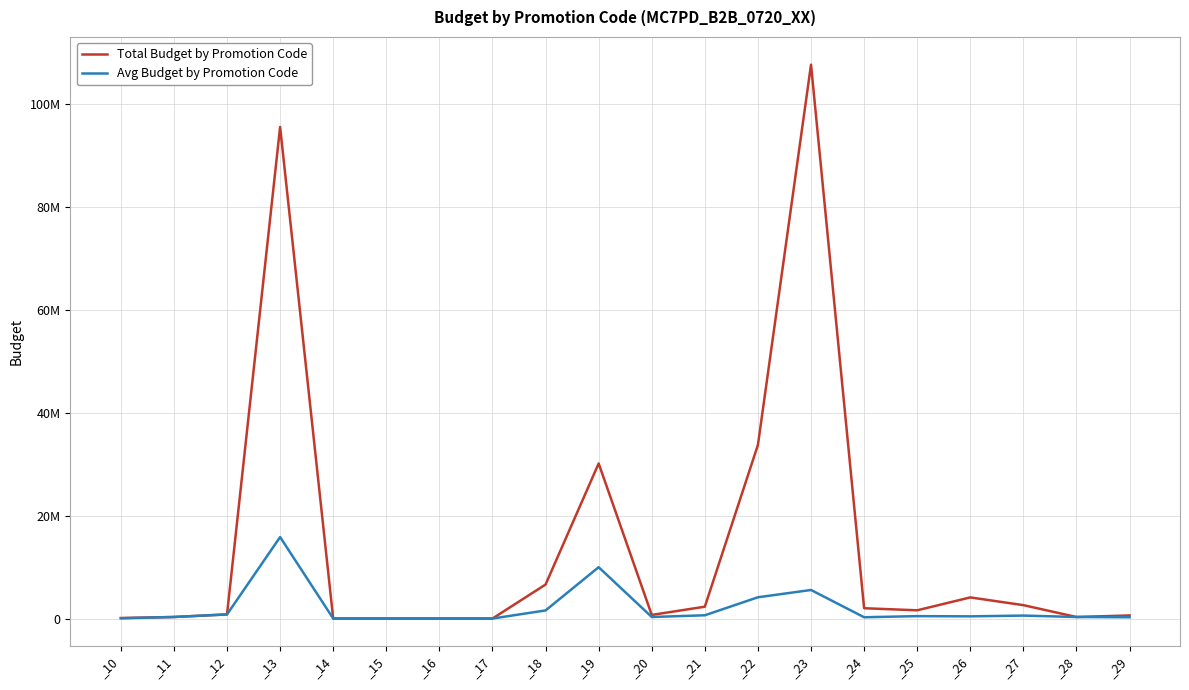

At which label is Total Budget by Promotion Code closest to 53850000?

_22